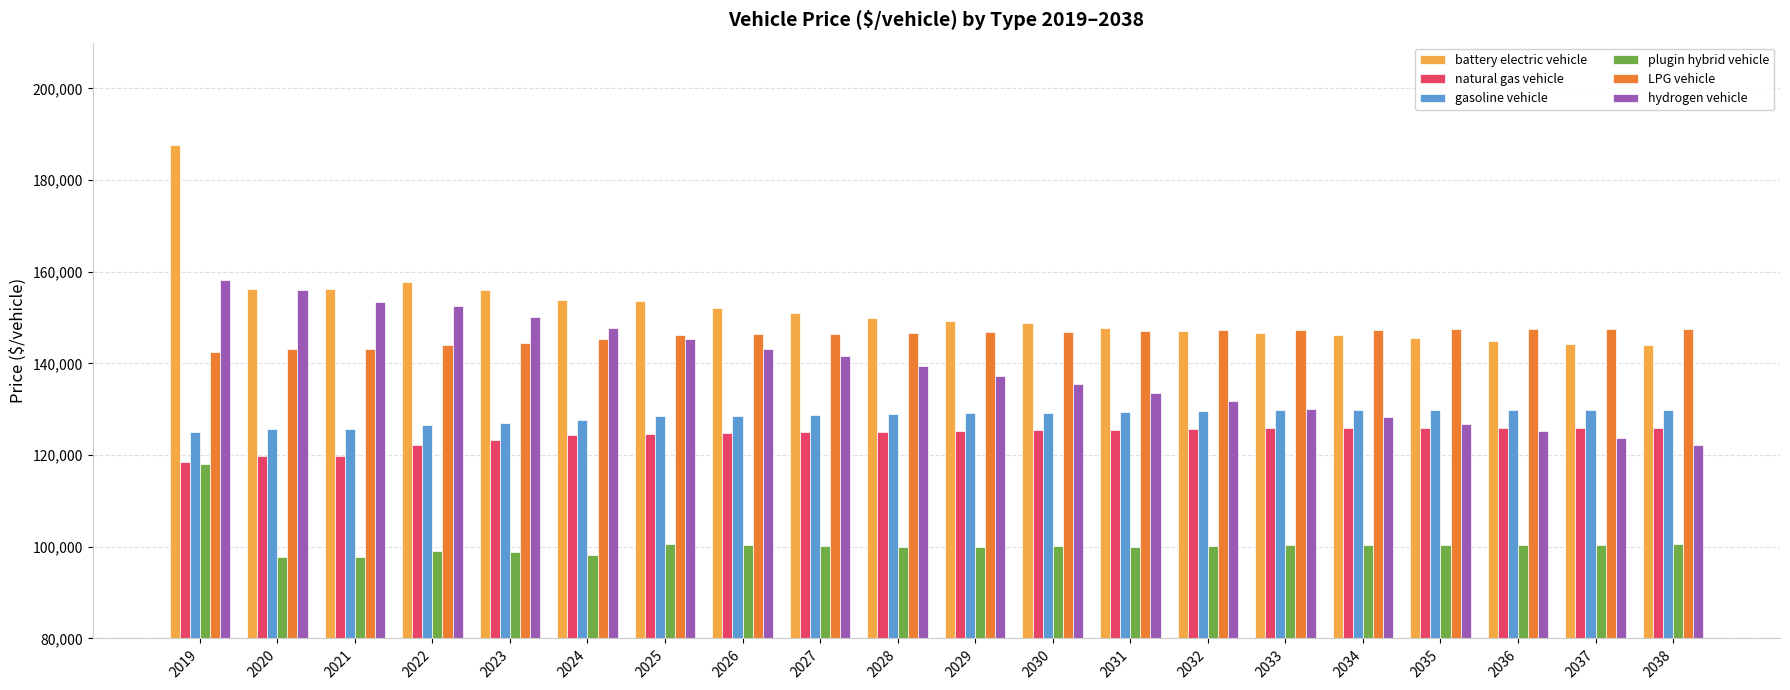

How many data points in plugin hybrid vehicle are above 100162?

10